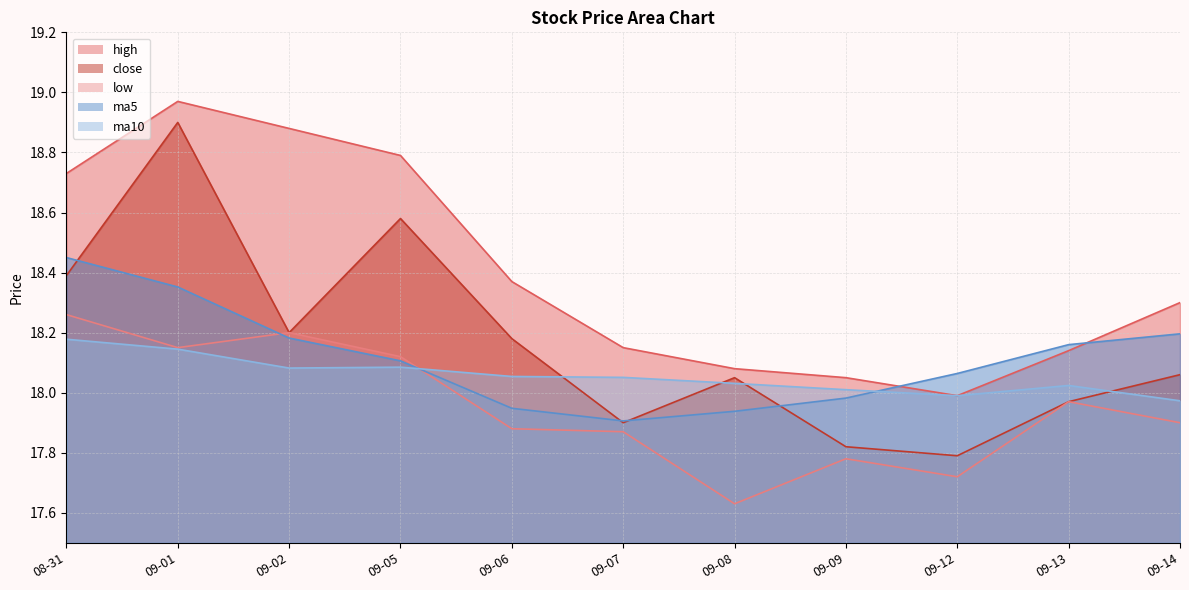

What is the greatest value displayed?

19.0